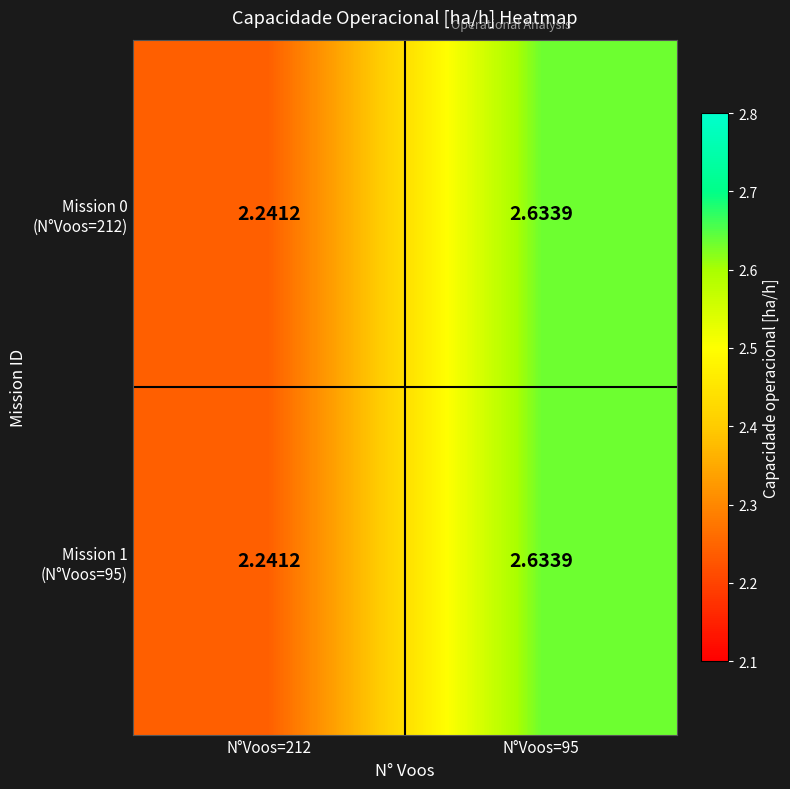

How many distinct data groups are displayed?

2